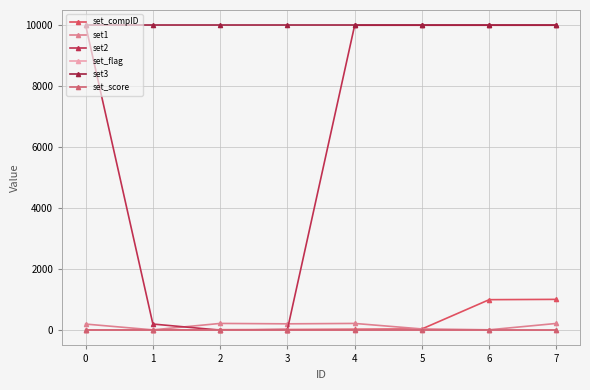

What is the sum of all set2 values?

50218